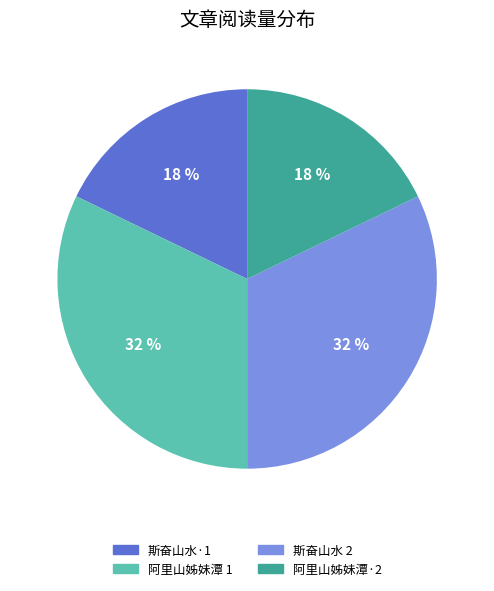

Is there a majority slice in this chart?

No